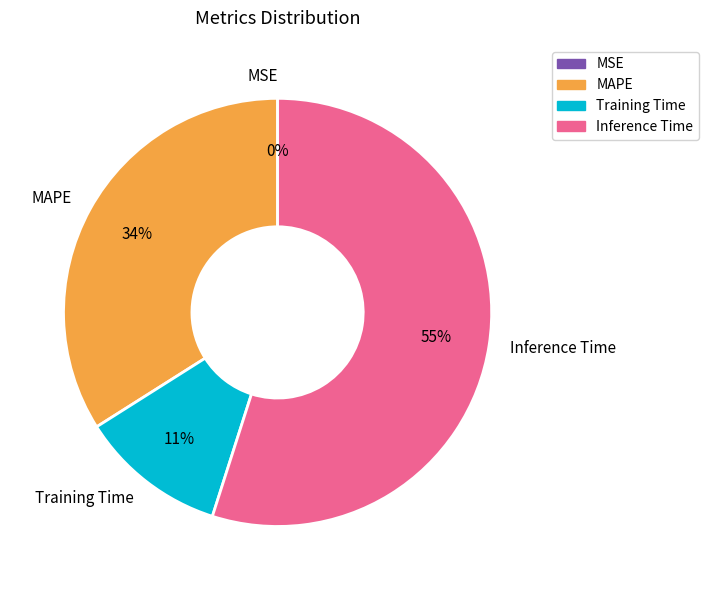

To the nearest percent, what is the difference between the MAPE and Inference Time slice percentages?

21%